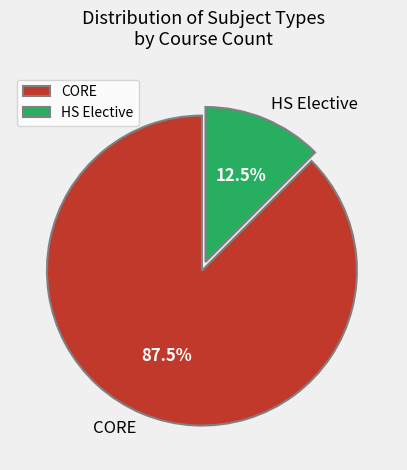

What is the largest slice in the pie chart?

CORE